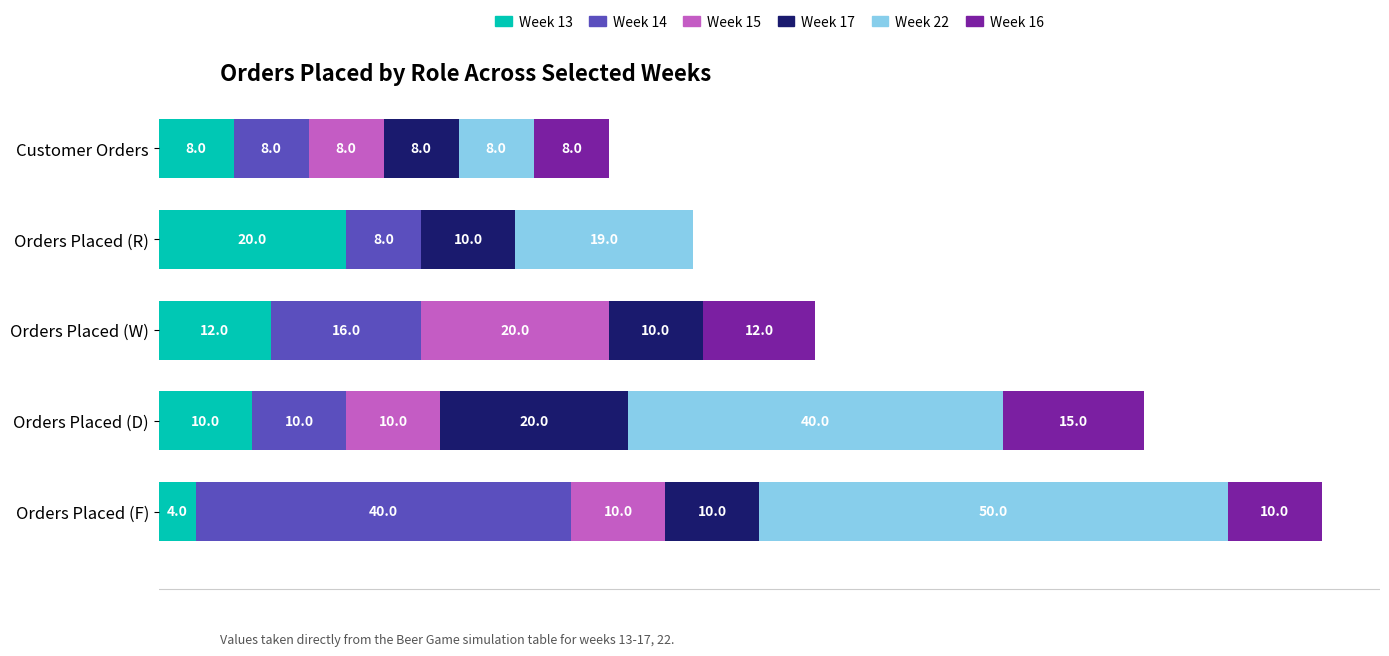

At which category is the sum across all series the highest?

Orders Placed (F)